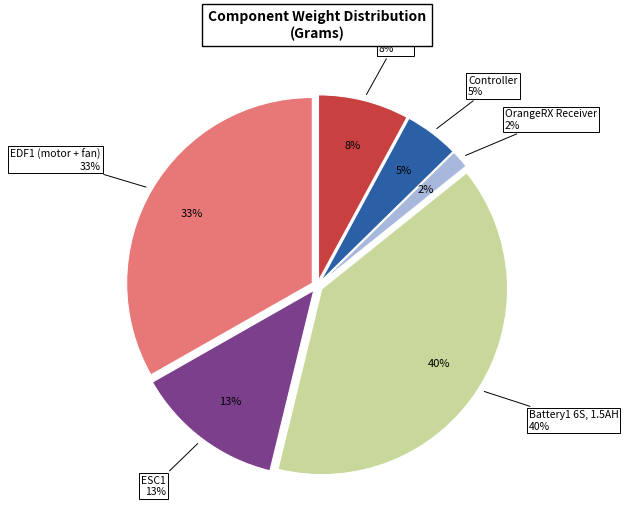

To the nearest percent, what portion does Battery1 6S, 1.5AH represent?

40%